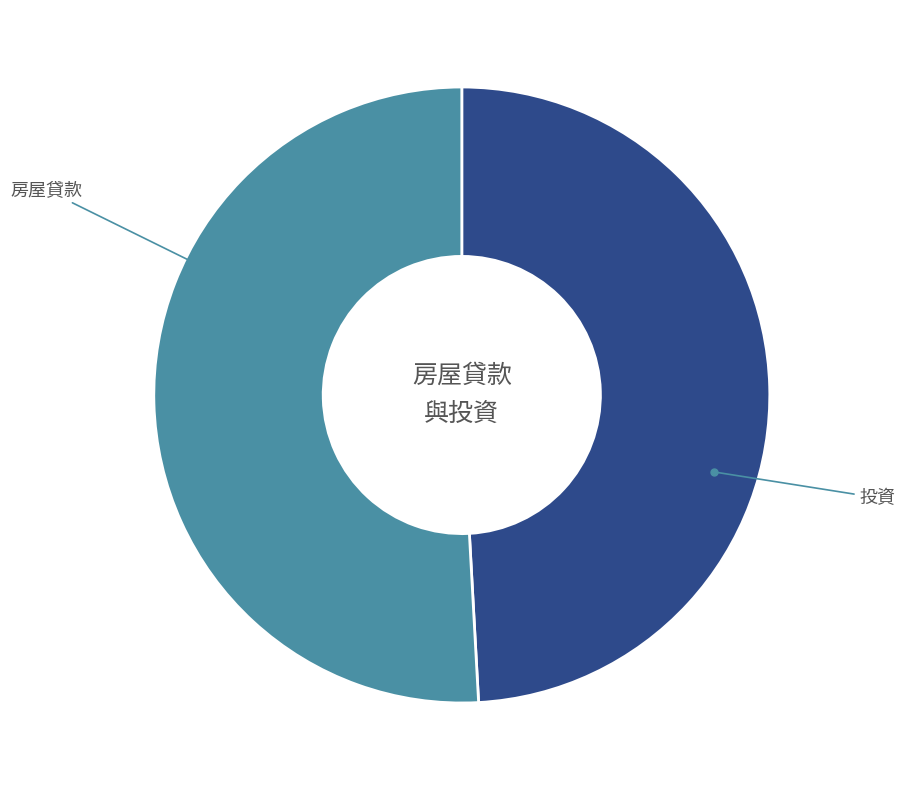

To the nearest percent, what is the combined percentage of 投資 and 房屋貸款?

100%